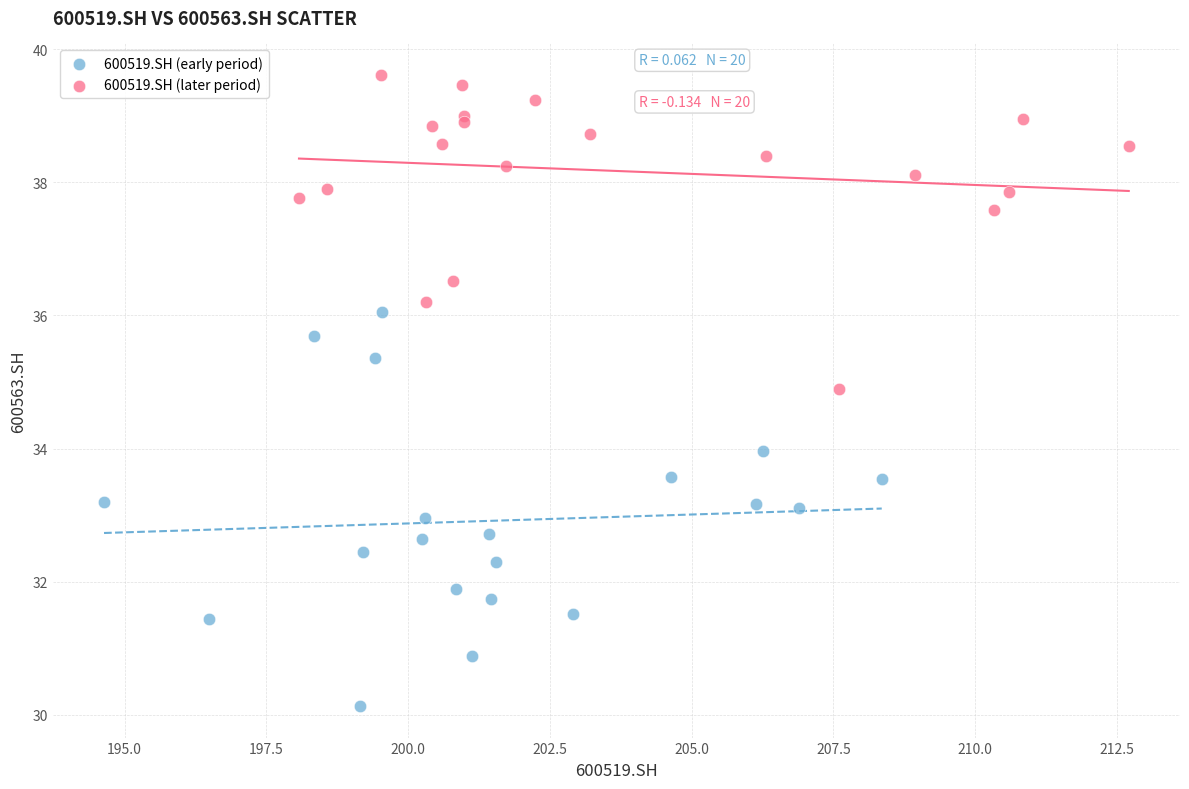

Which series reaches the minimum Y coordinate?

600519.SH (early period)